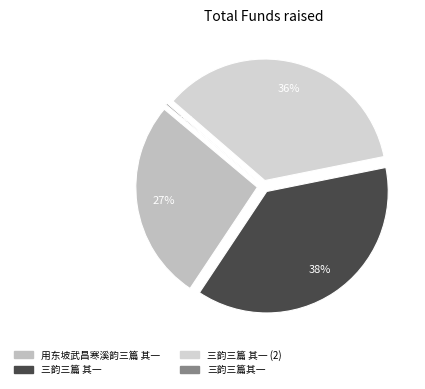

Is there a majority slice in this chart?

No